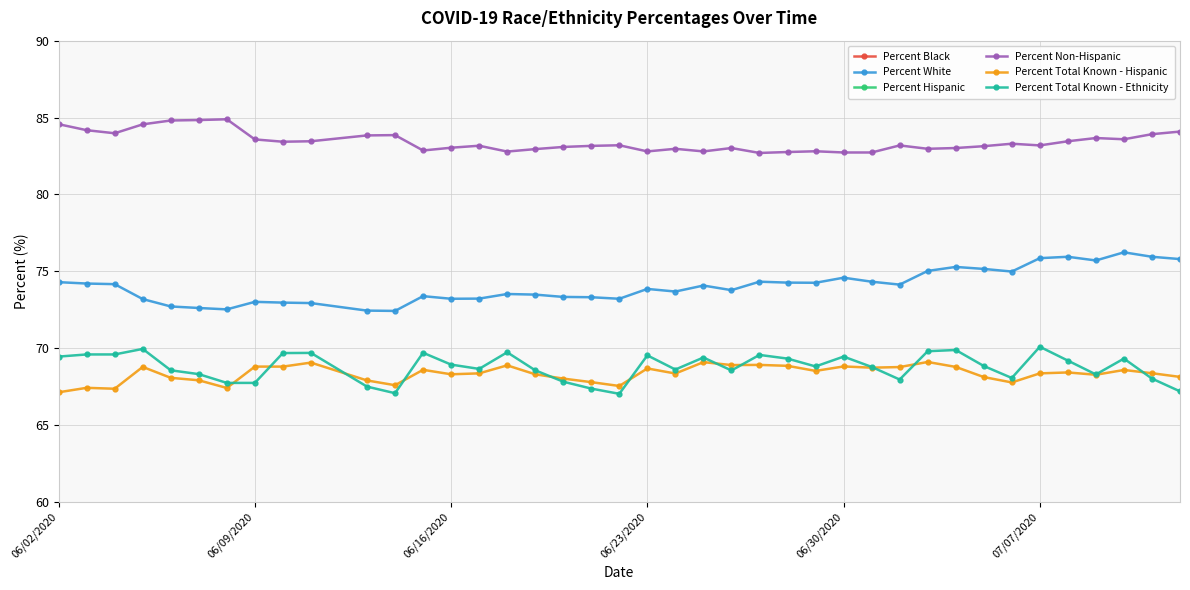

Is this an area chart (filled region under the line)?

No